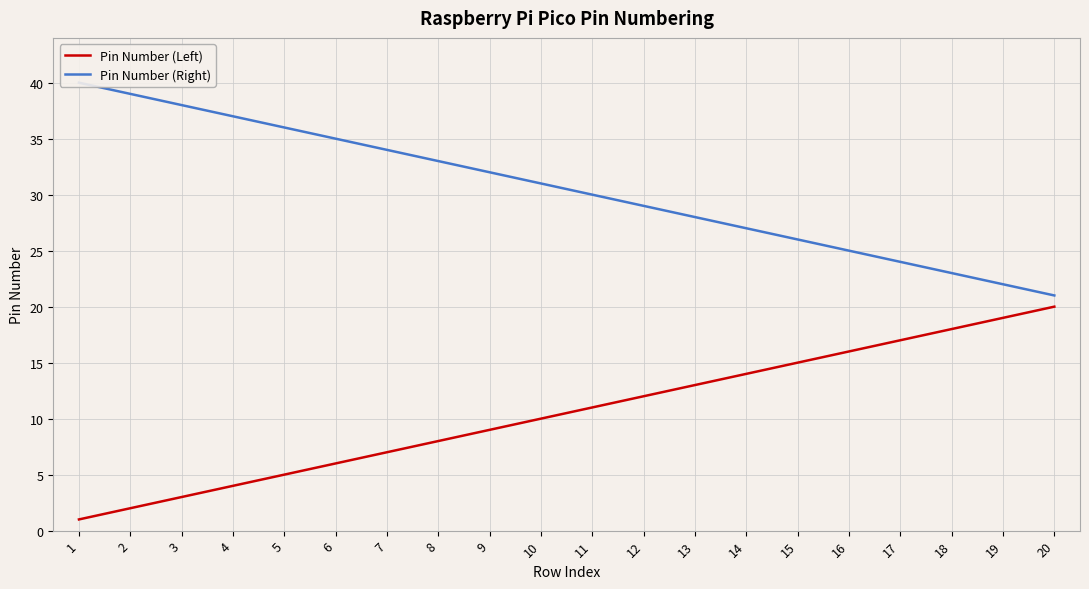

Where does the Pin Number (Right) series first go above 31?

1